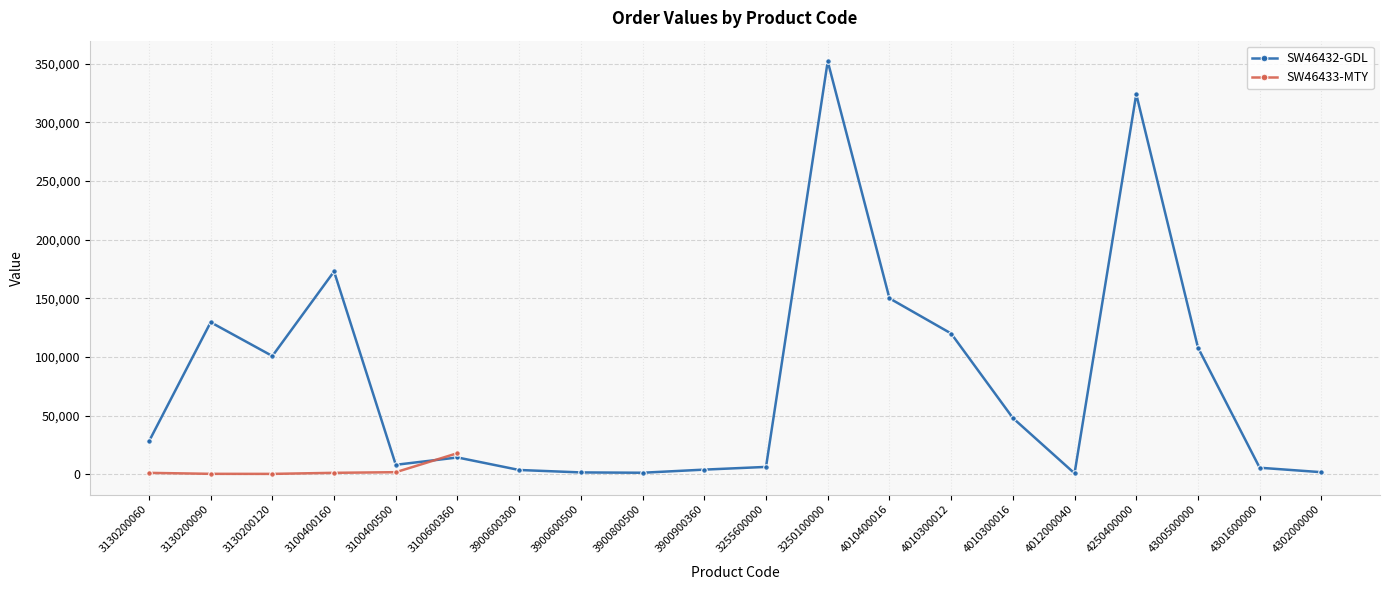

What is the maximum value for SW46432-GDL?

352000